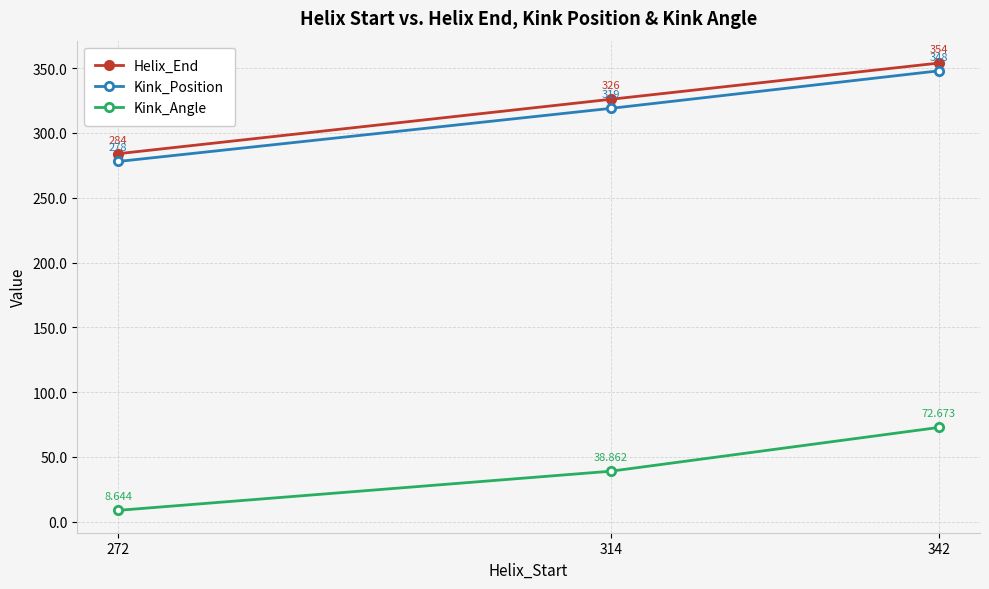

Rank the series by their maximum value, from lowest to highest.

Kink_Angle, Kink_Position, Helix_End